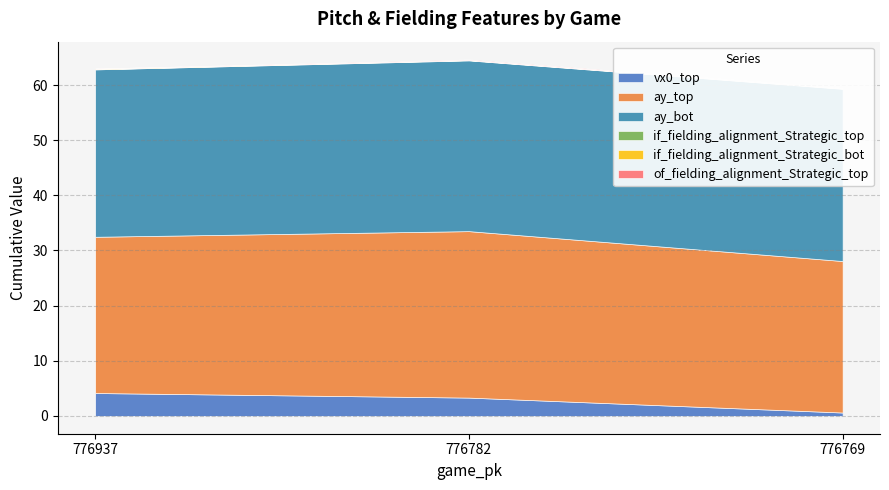

Between 776937 and 776769, which series saw the biggest shift?

vx0_top